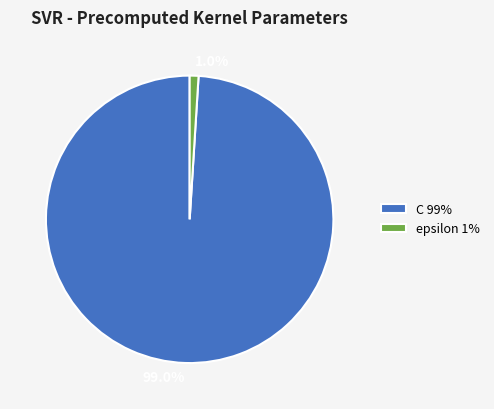

Rank the categories by value from highest to lowest.

C, epsilon